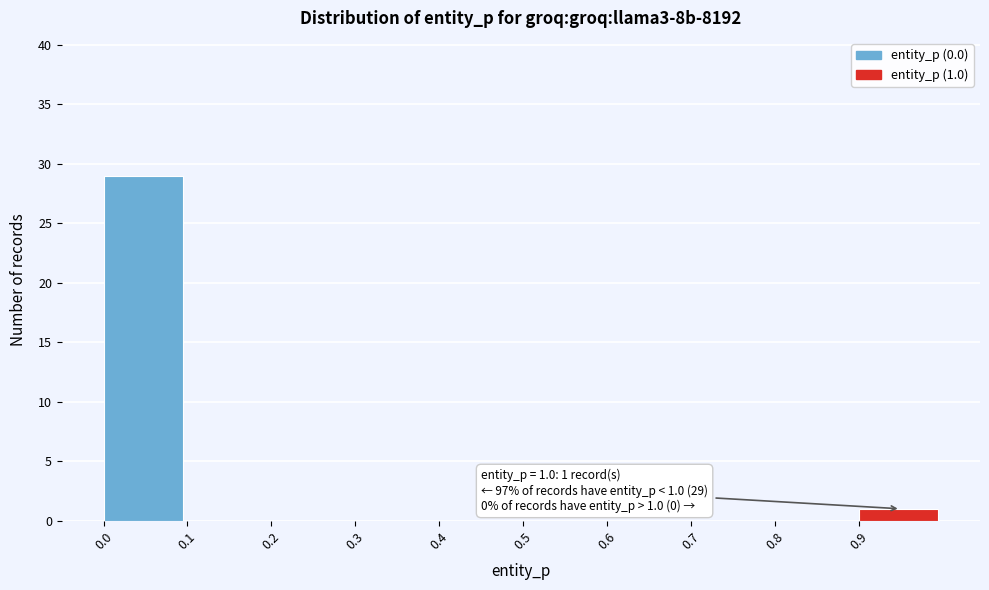

Which range on the x-axis has the tallest bar?

0.0 to 0.1